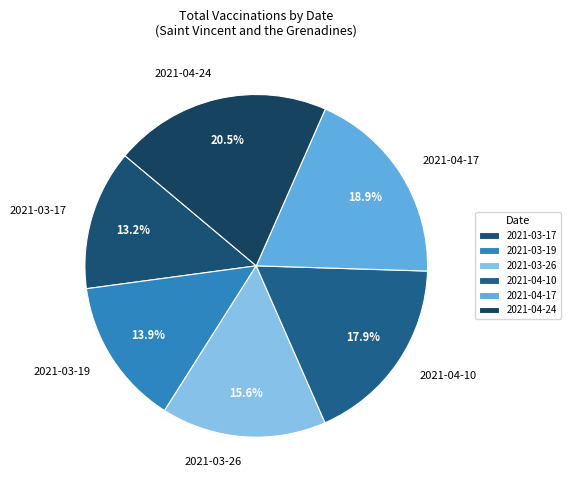

How many segments does this pie chart have?

6